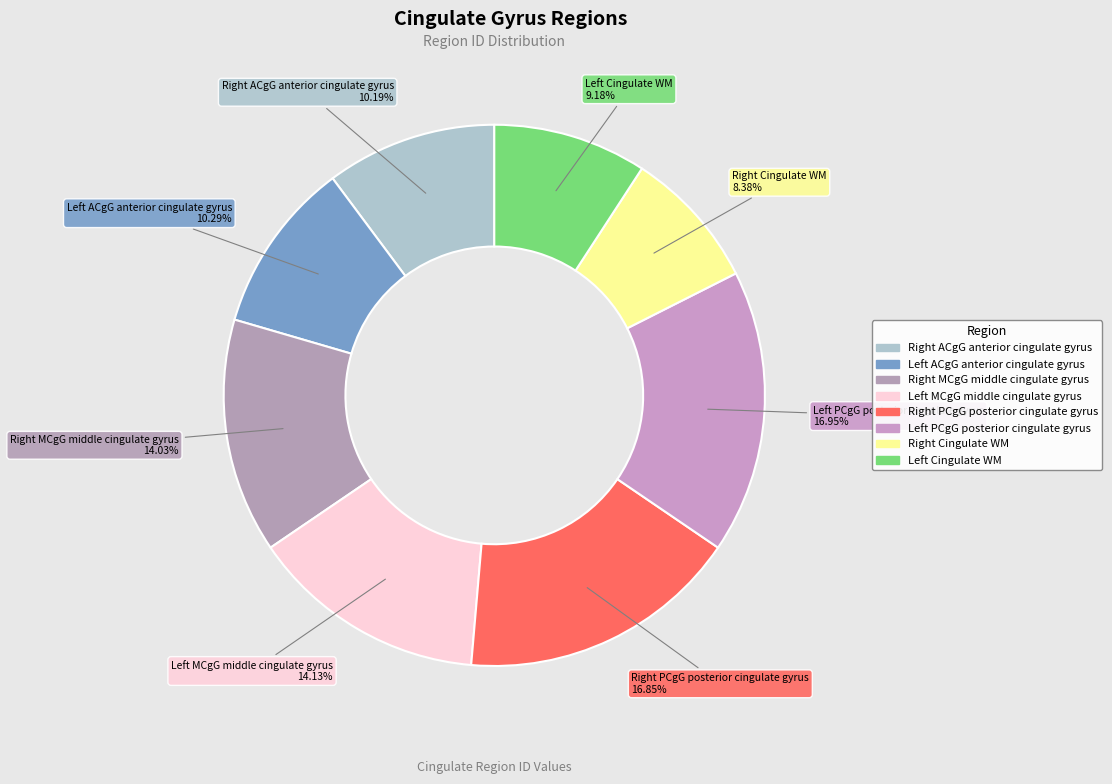

Count the number of slices in the pie.

8